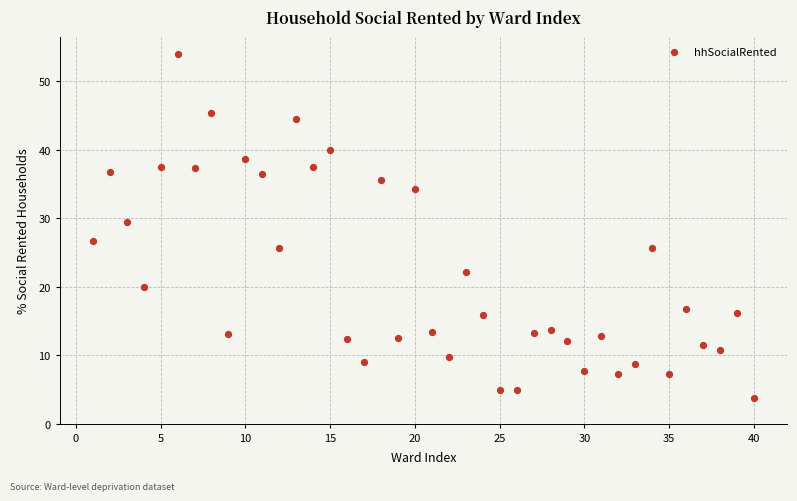

What is the range of Y values (max minus min)?

50.2